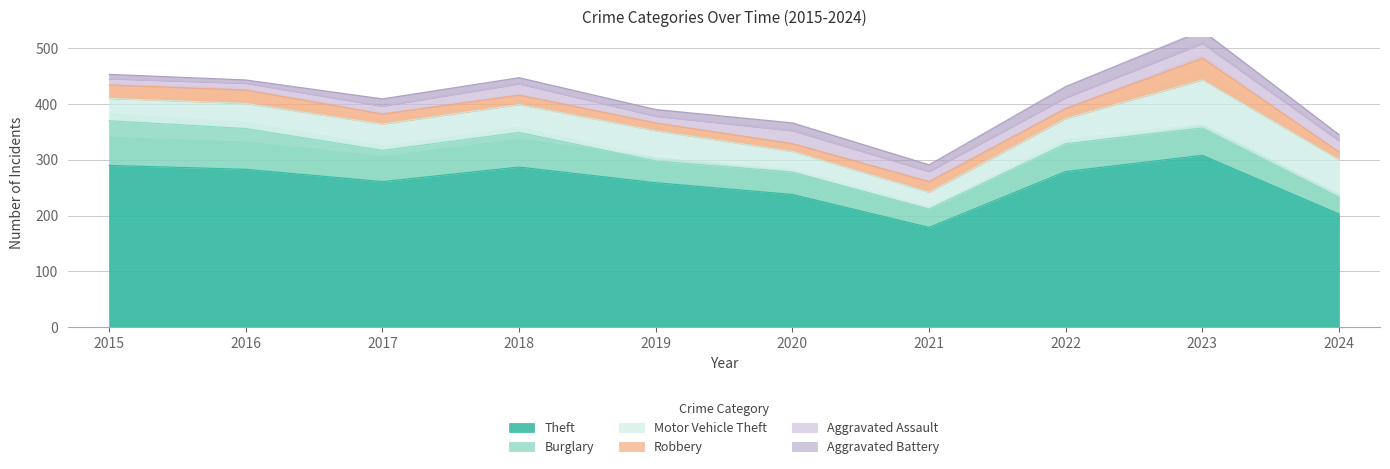

Which category has the lowest value in the Theft series?

2021